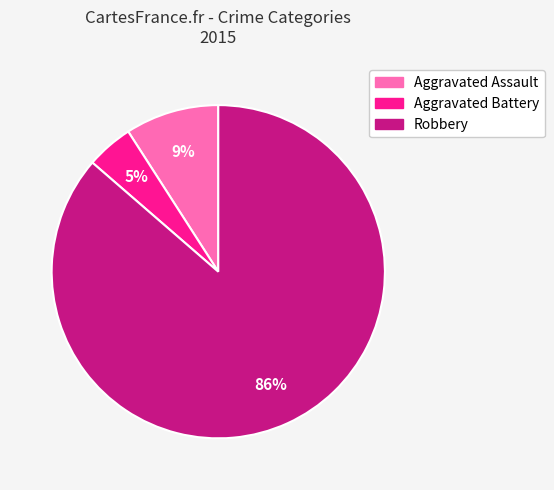

Is it true that Aggravated Battery is 5% of the pie?

True